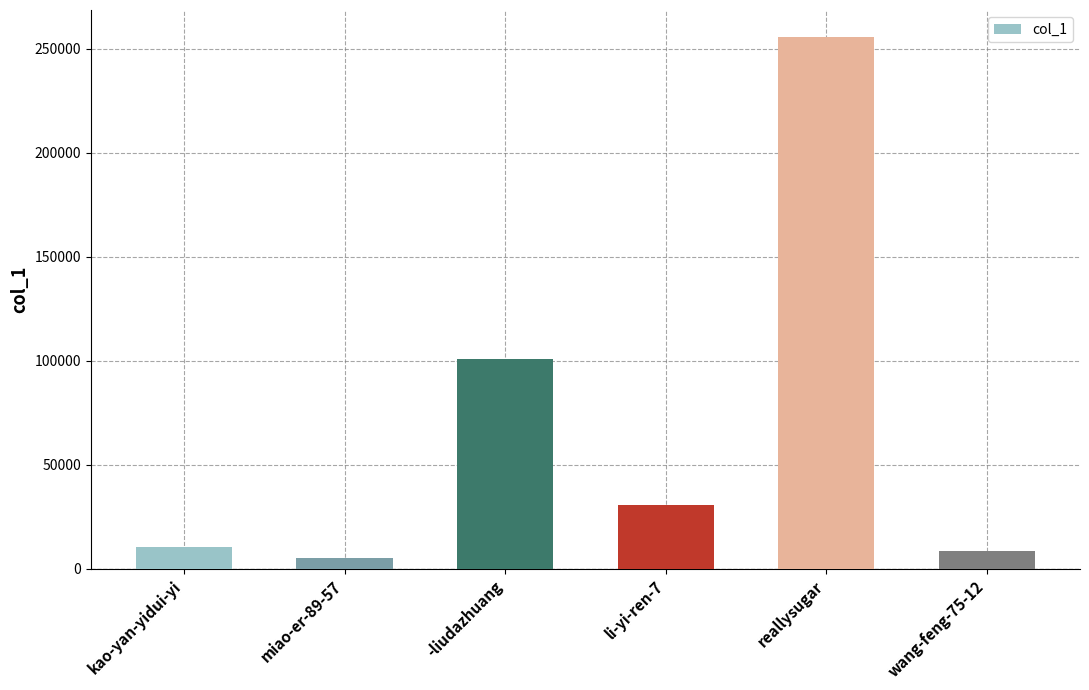

What is the approximate value at kao-yan-yidui-yi, to the nearest 10?

10570